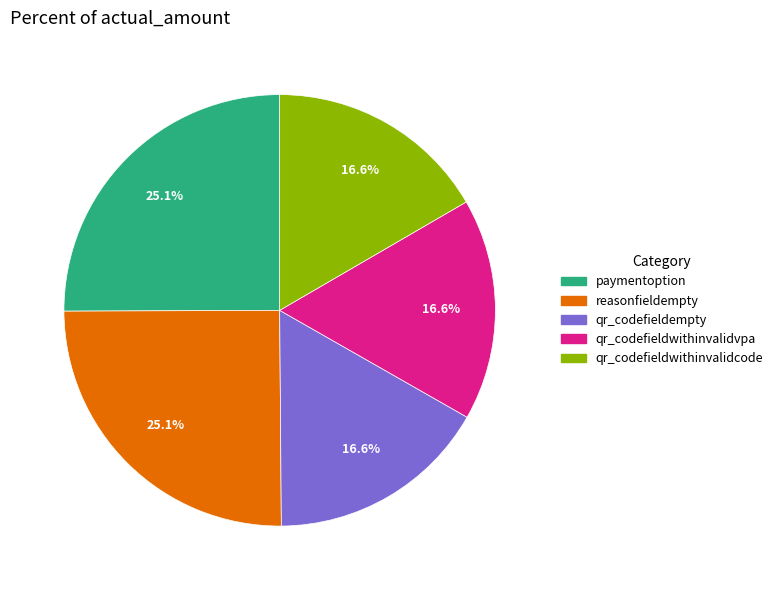

To the nearest percent, what is the combined percentage of qr_codefieldempty and qr_codefieldwithinvalidvpa?

33%